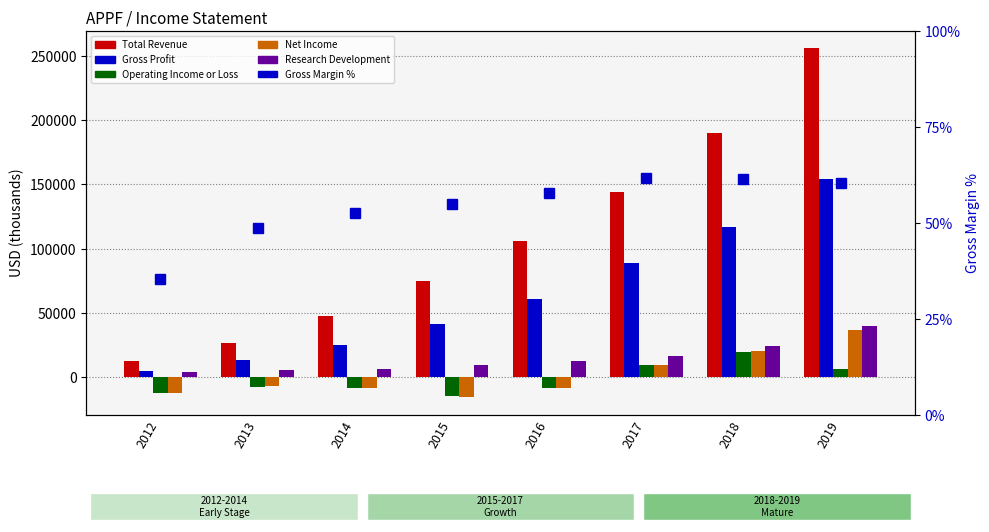

What is the value of the Research Development bar at the 5th from the left?

12600.0